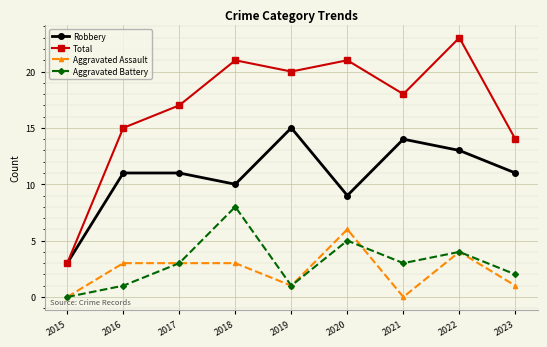

Reading left to right, what are all the values shown in this chart?

Robbery: 2015=3	2016=11	2017=11	2018=10	2019=15	2020=9	2021=14	2022=13	2023=11
Total: 2015=3	2016=15	2017=17	2018=21	2019=20	2020=21	2021=18	2022=23	2023=14
Aggravated Assault: 2015=0	2016=3	2017=3	2018=3	2019=1	2020=6	2021=0	2022=4	2023=1
Aggravated Battery: 2015=0	2016=1	2017=3	2018=8	2019=1	2020=5	2021=3	2022=4	2023=2